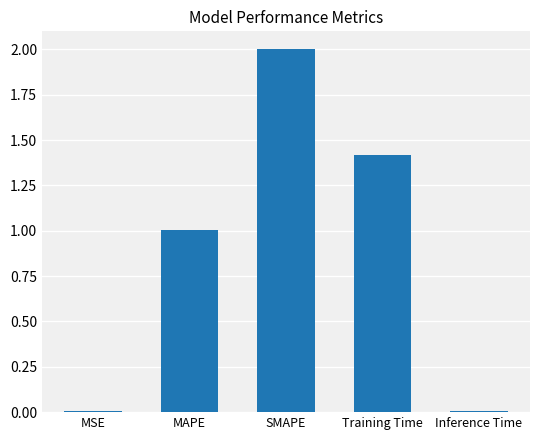

What is the sum of the values at SMAPE and Inference Time?

2.0